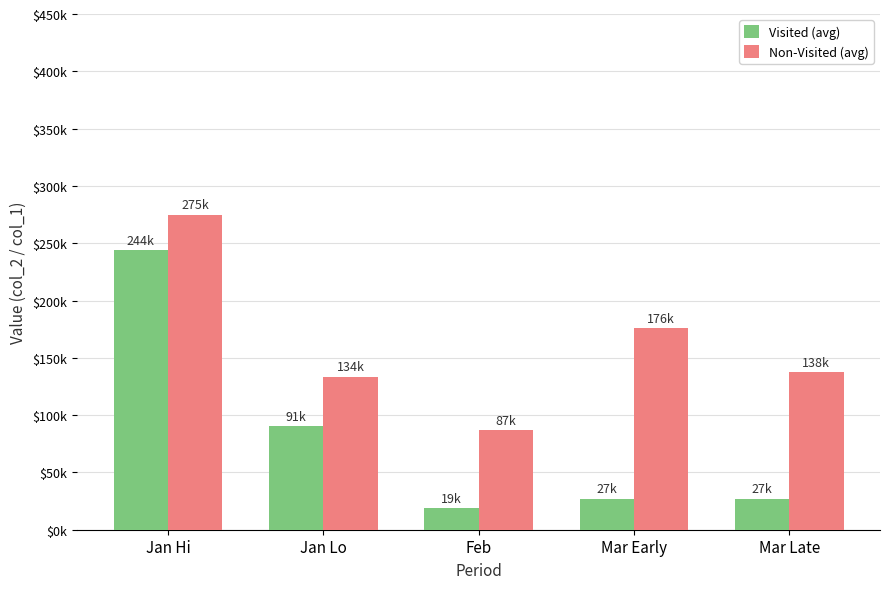

True or false: Visited (avg) has a value of 379746 at Jan Hi.

False